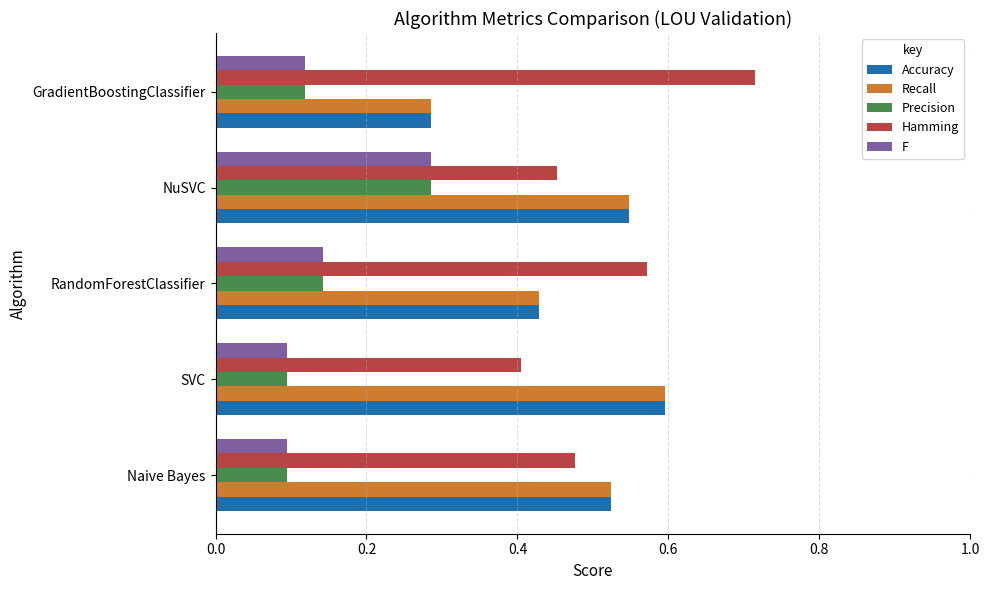

At which label is Accuracy closest to 0?

GradientBoostingClassifier